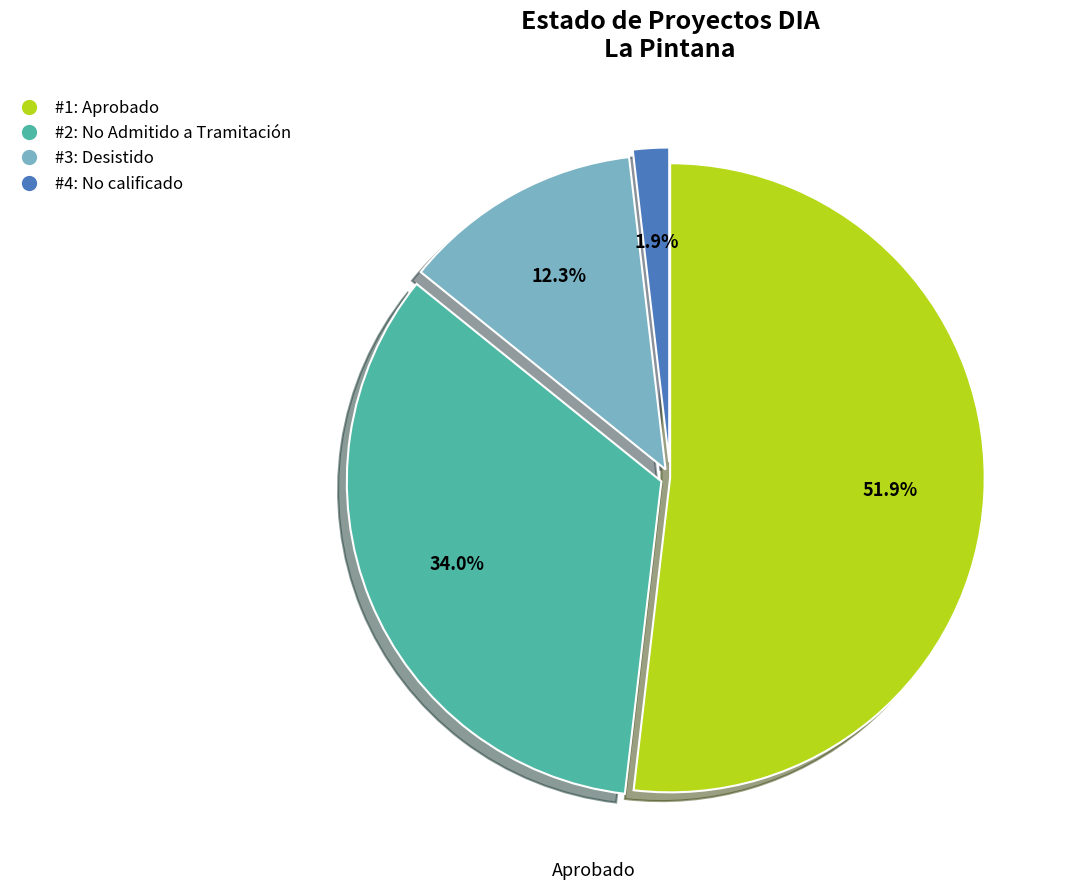

Which category accounts for the majority?

#1: Aprobado